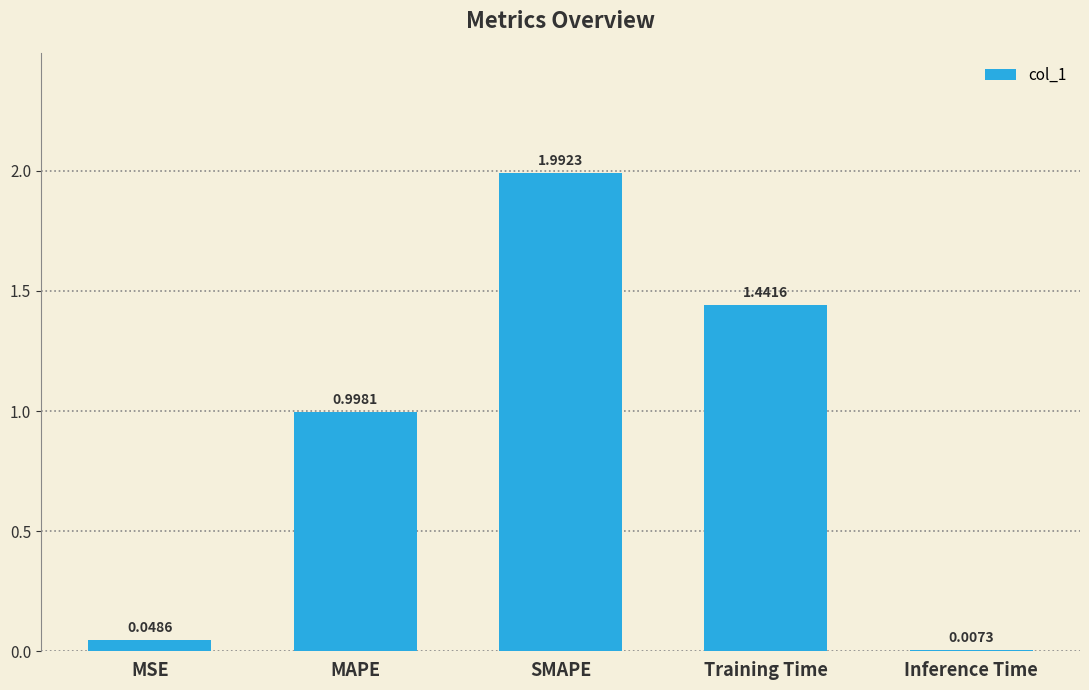

What is the sum of the values at MAPE and Training Time?

2.4